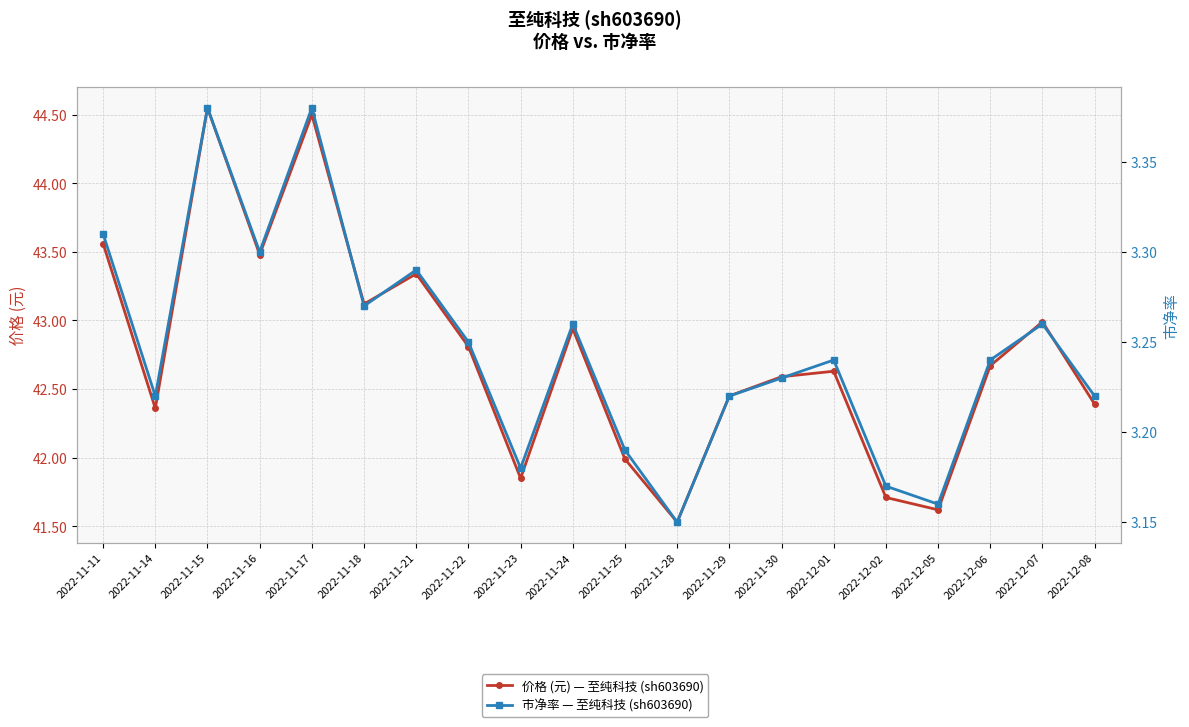

Where is the first local maximum for 市净率 — 至纯科技 (sh603690)?

2022-11-15